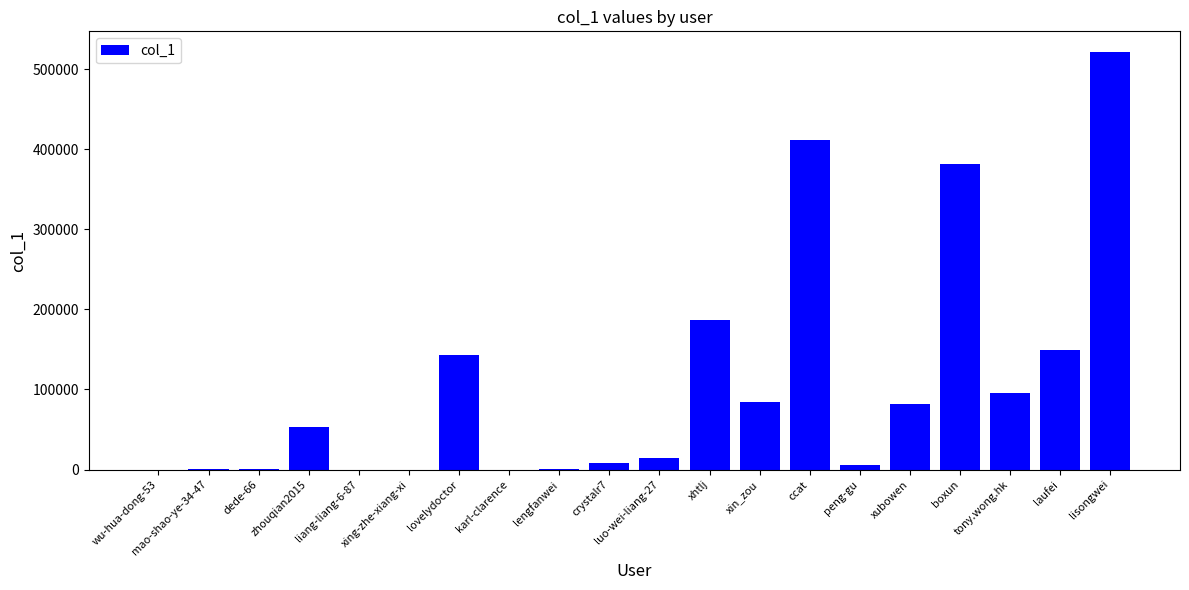

What is the sum of all values?

2135872